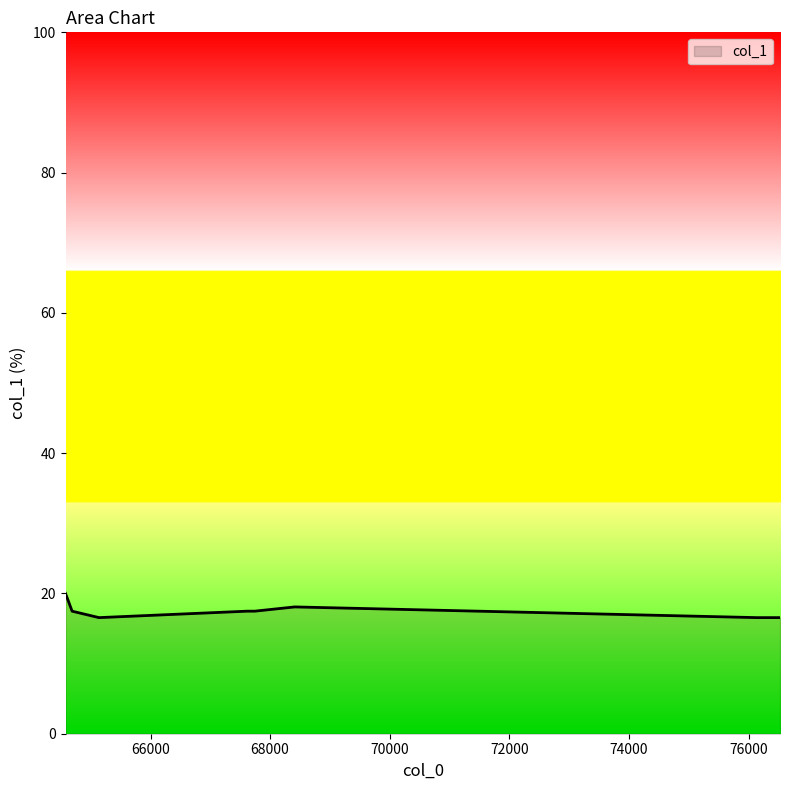

What is the greatest value displayed?

20.0